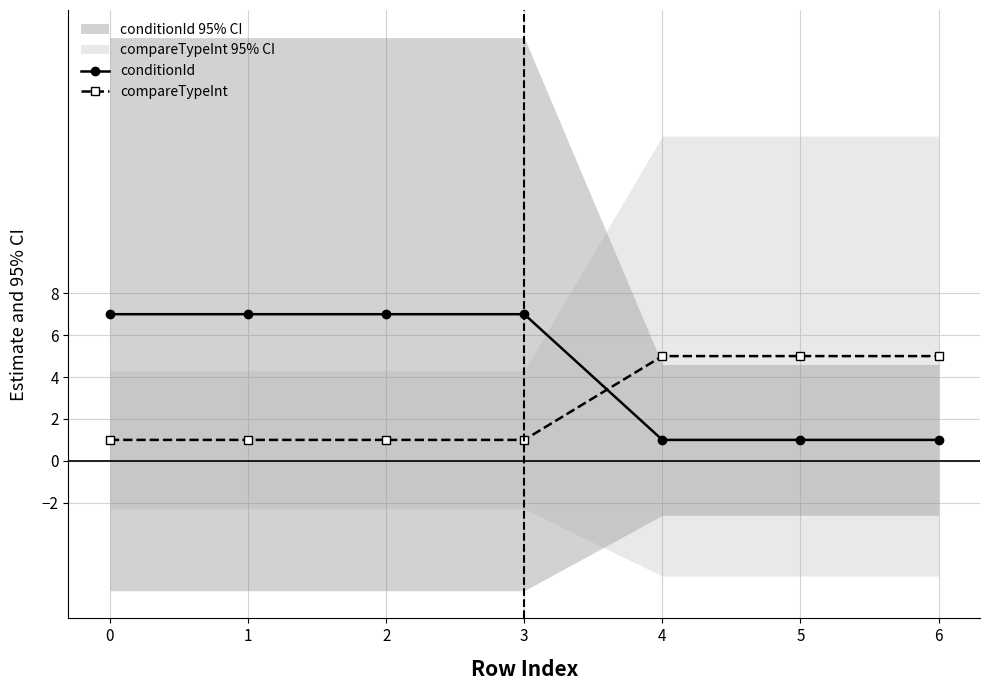

Reading left to right, list all the values displayed in this chart.

conditionId: 7	7	7	7	1	1	1
compareTypeInt: 1	1	1	1	5	5	5